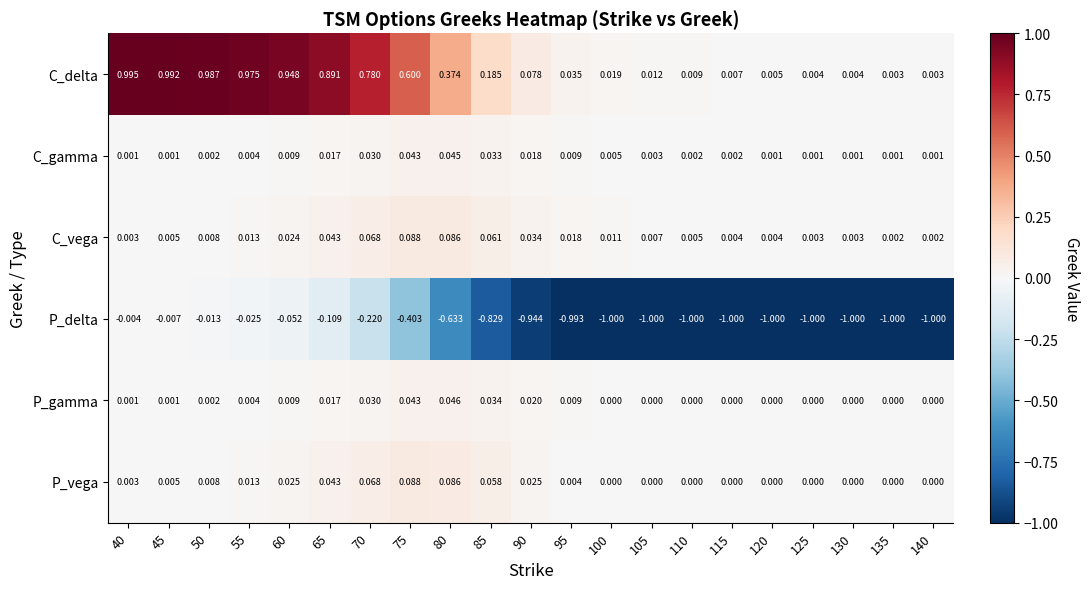

Between 55 and 100, which series saw the biggest shift?

P_delta